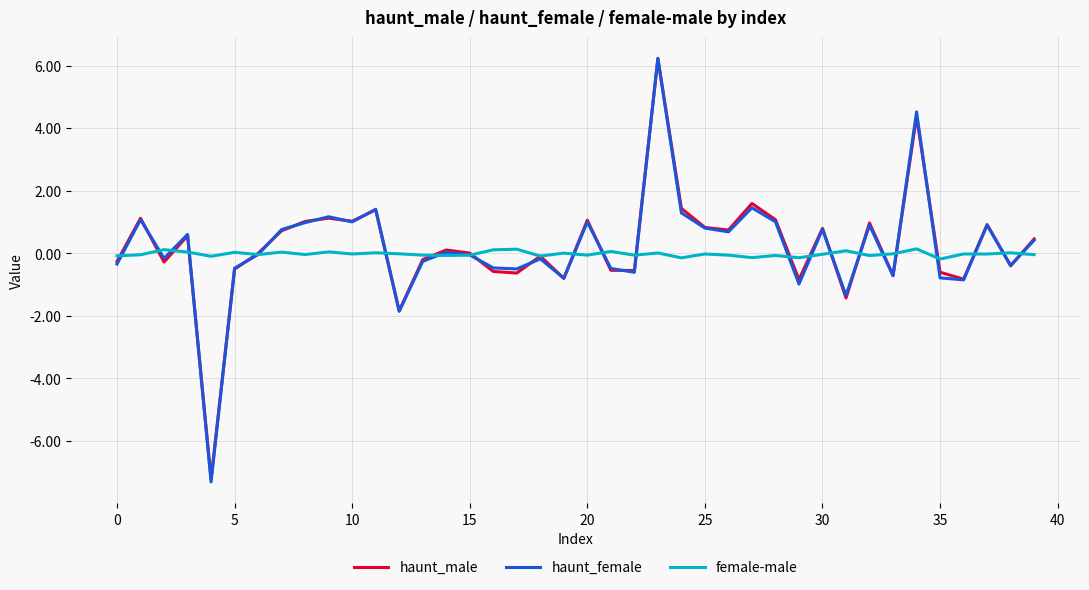

True or false: haunt_female and female-male intersect in this chart.

True